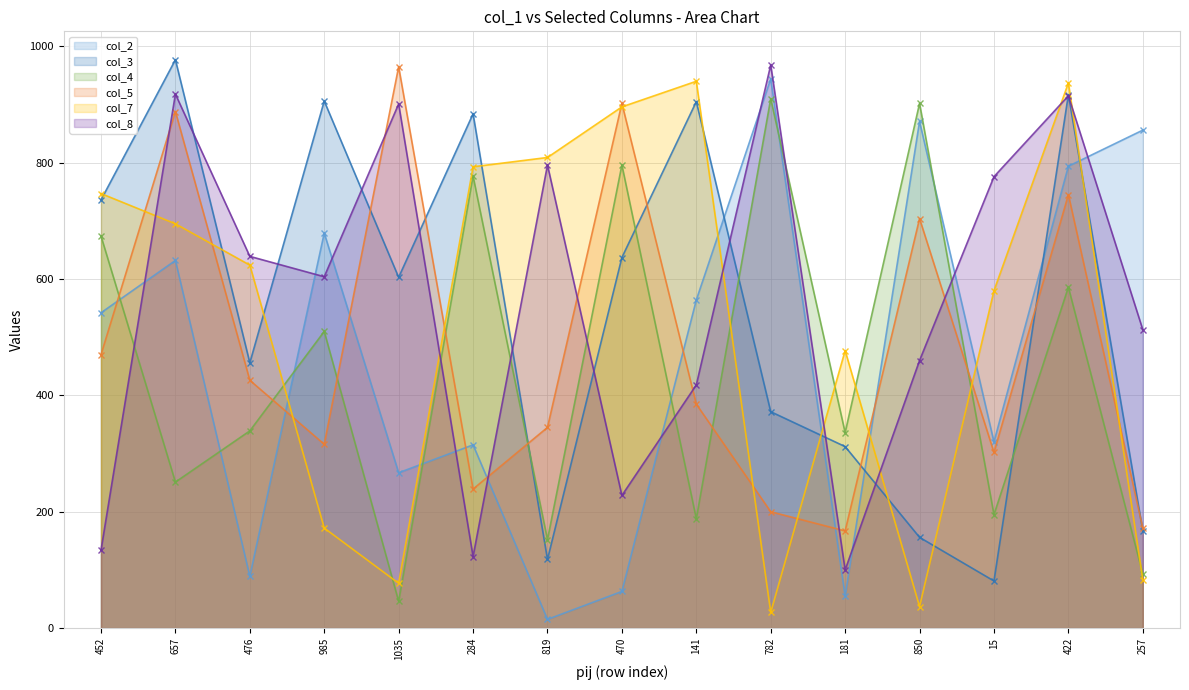

True or false: col_4 and col_3 intersect in this chart.

True